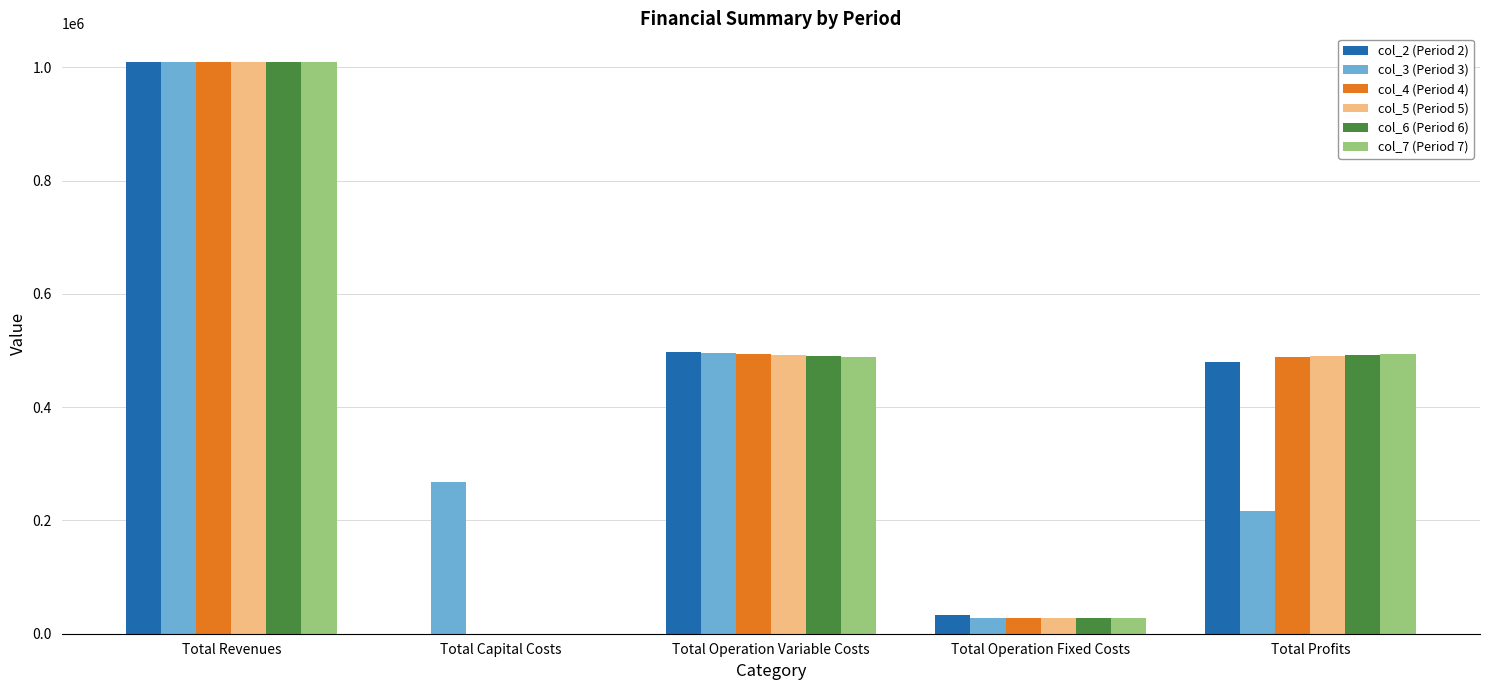

At which category does the chart reach its peak across all series?

Total Revenues